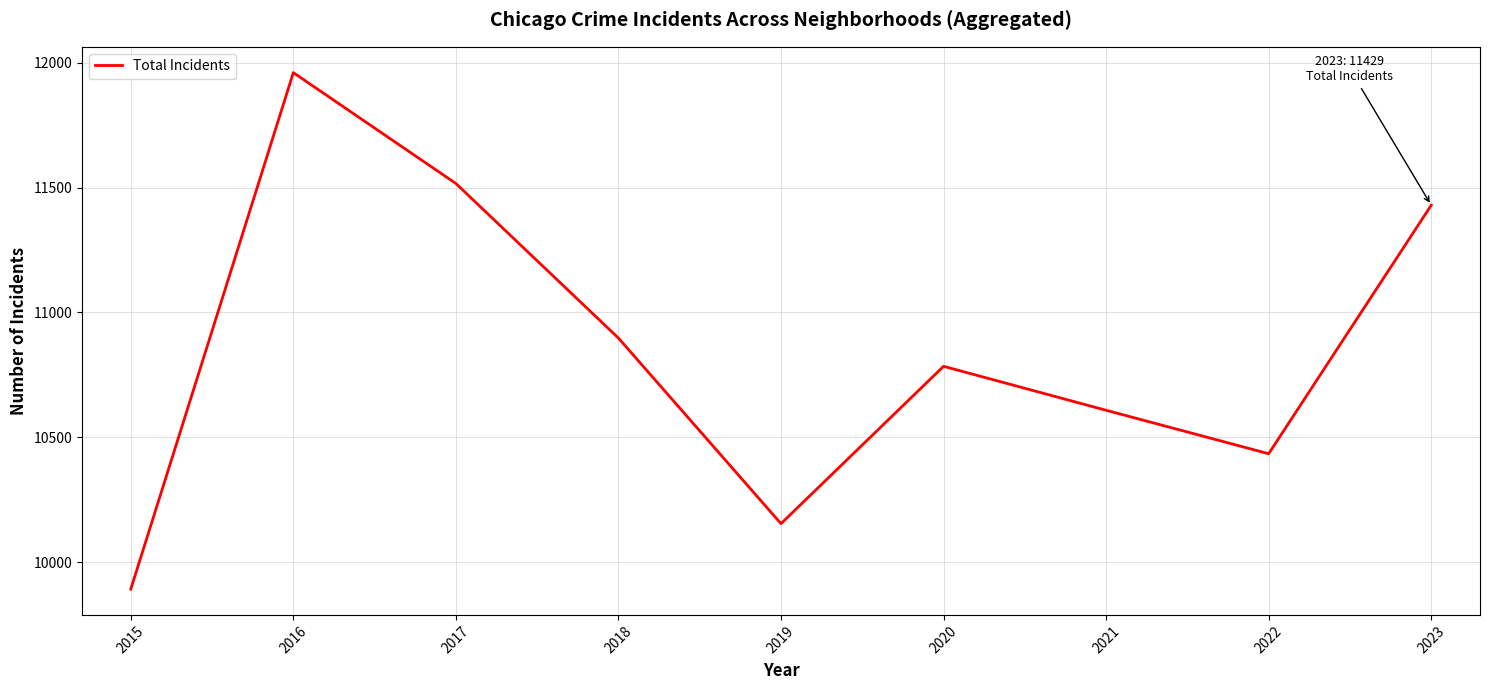

List the labels in order of value, largest first.

2016, 2017, 2023, 2018, 2020, 2021, 2022, 2019, 2015